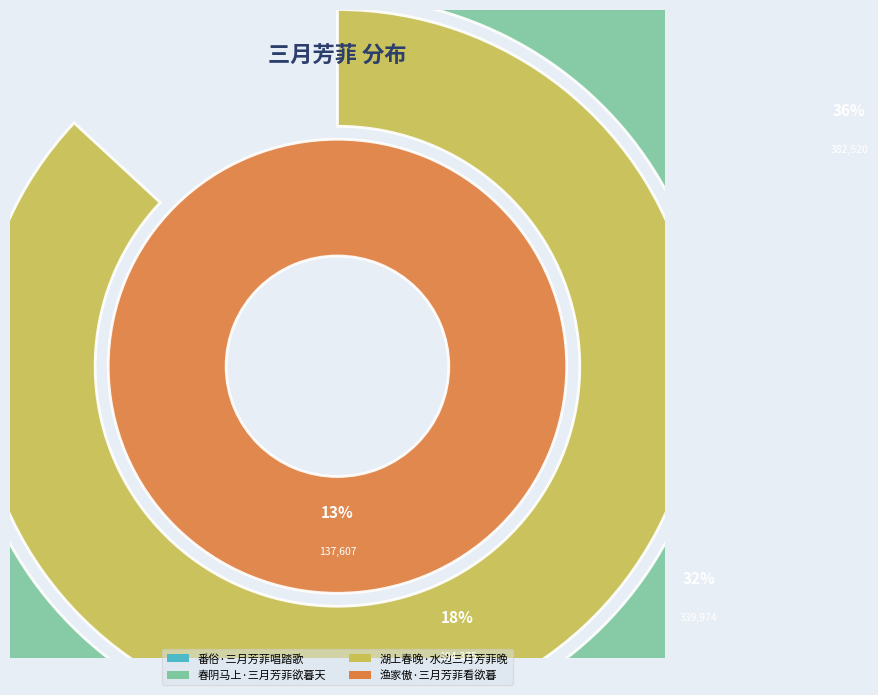

Does 春阴马上·三月芳菲欲暮天 account for over 50% of the chart?

No